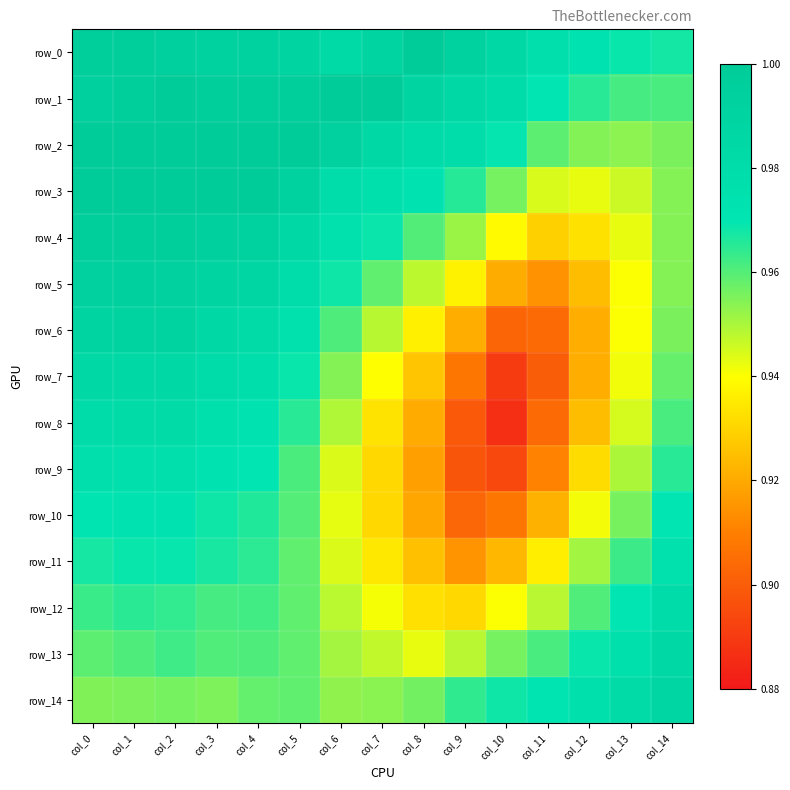

At how many categories does at least one series exceed 0?

15